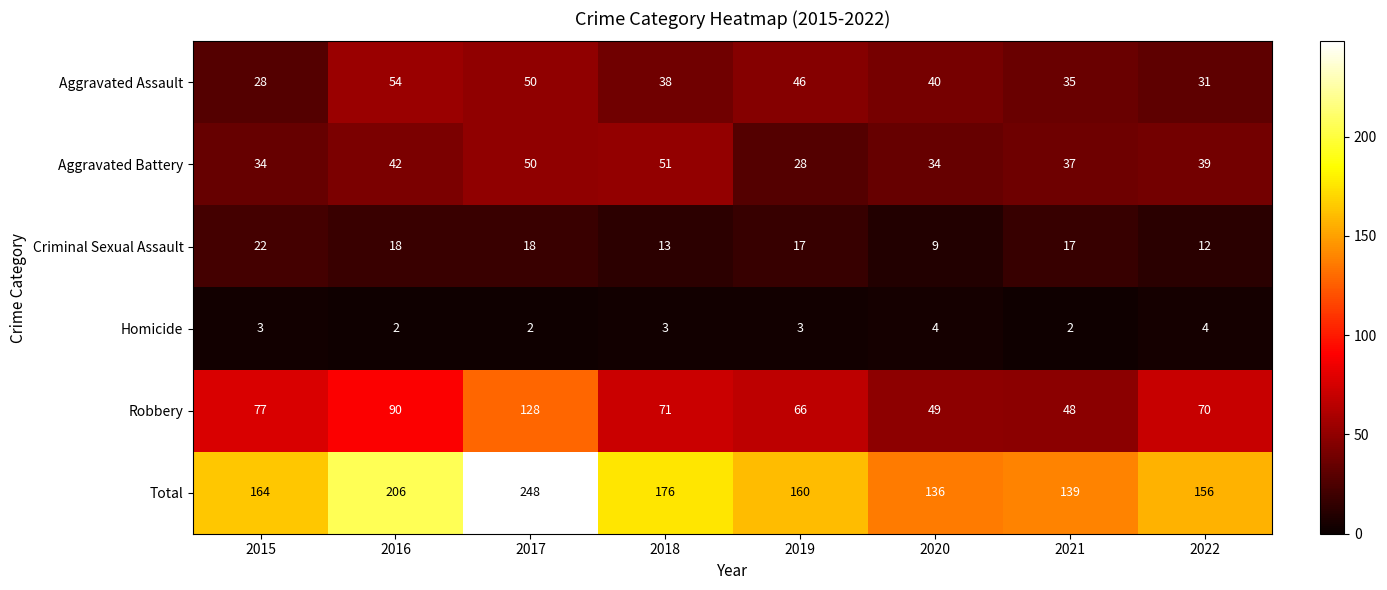

At 2015, list the series in order from largest to smallest.

Total, Robbery, Aggravated Battery, Aggravated Assault, Criminal Sexual Assault, Homicide